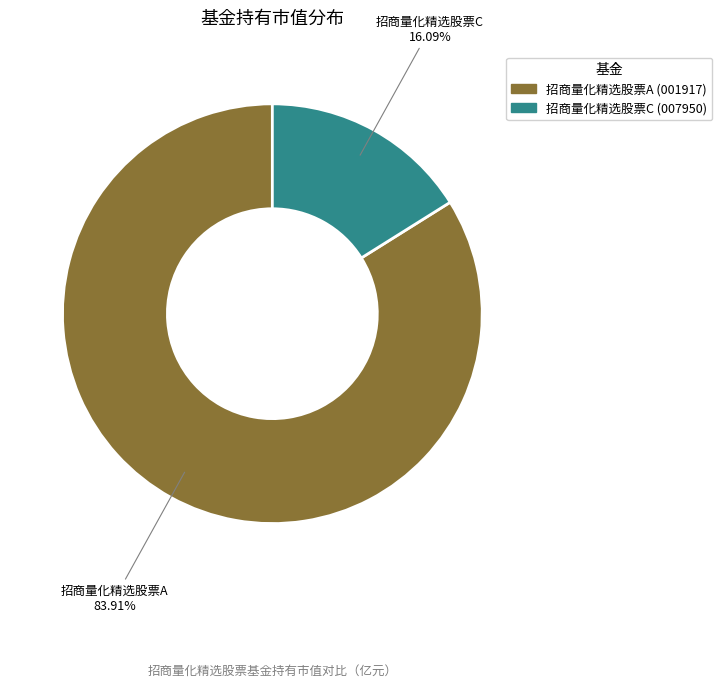

What portion of the pie excludes 招商量化精选股票C?

83.9%